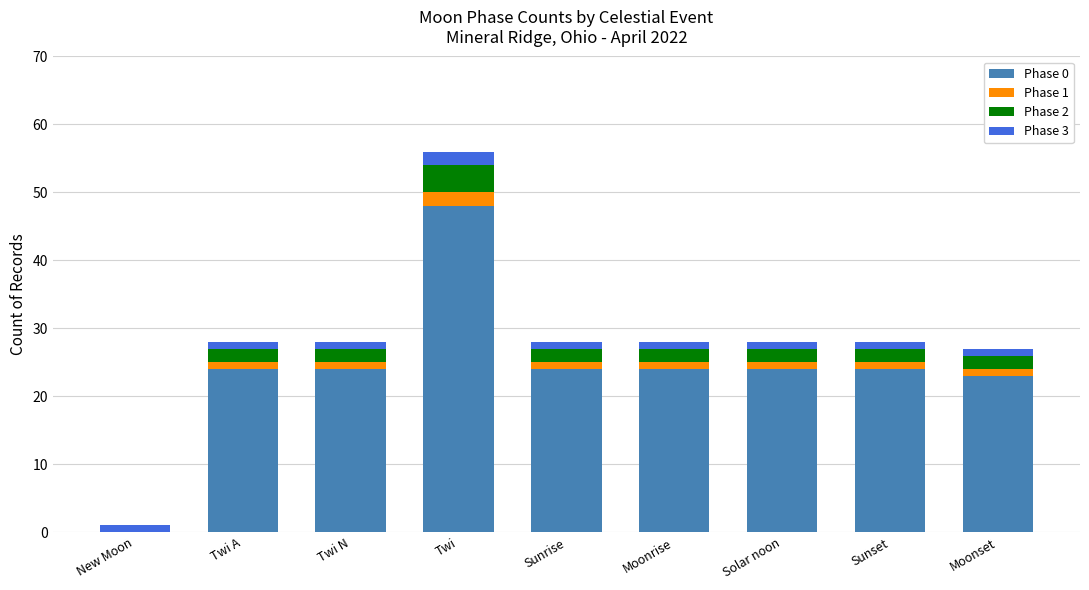

How many categories are shown in the chart?

9